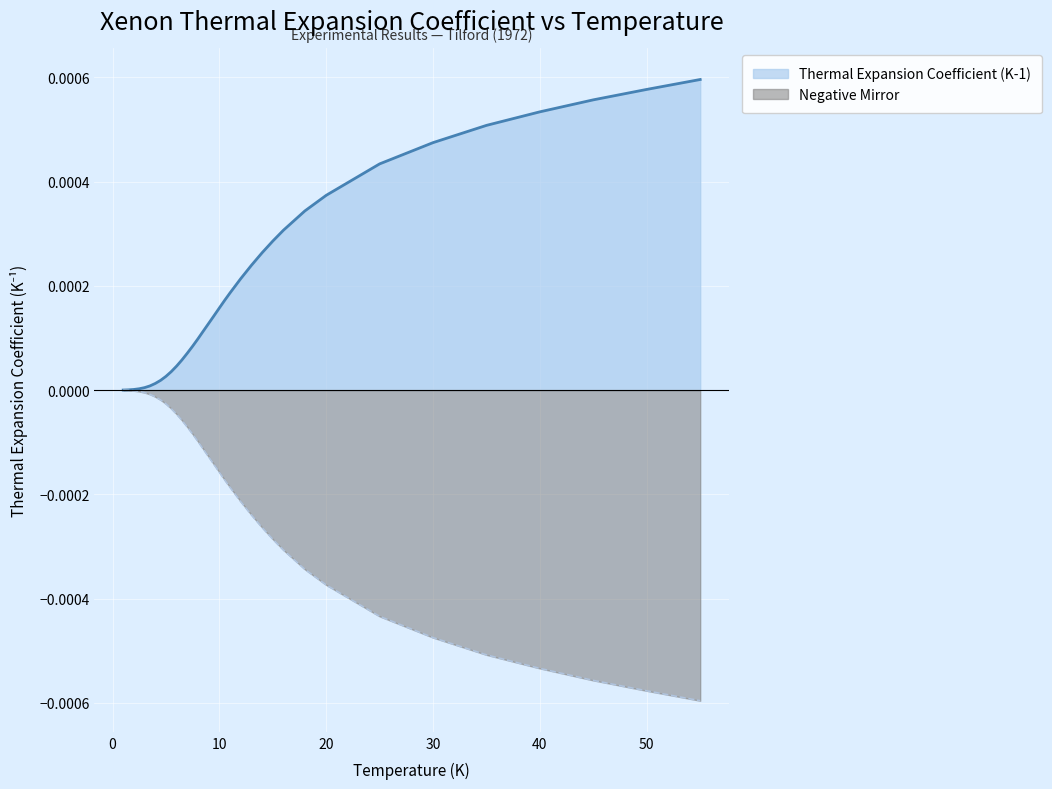

What is the label of the 18th point from the left?

9.5